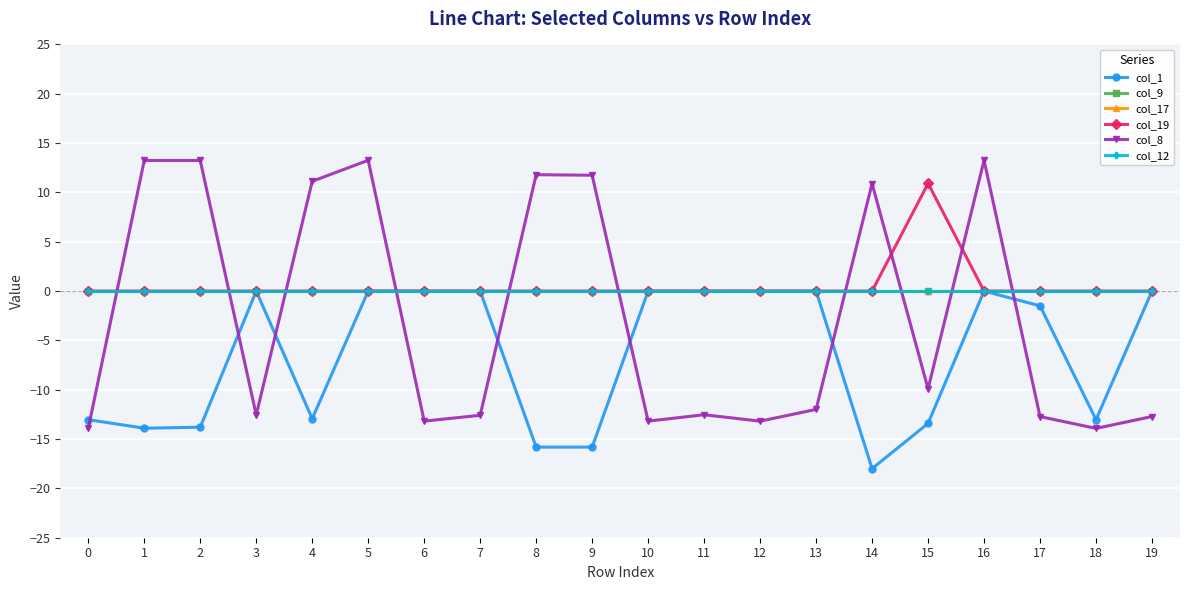

Does the chart have visible grid lines?

Yes